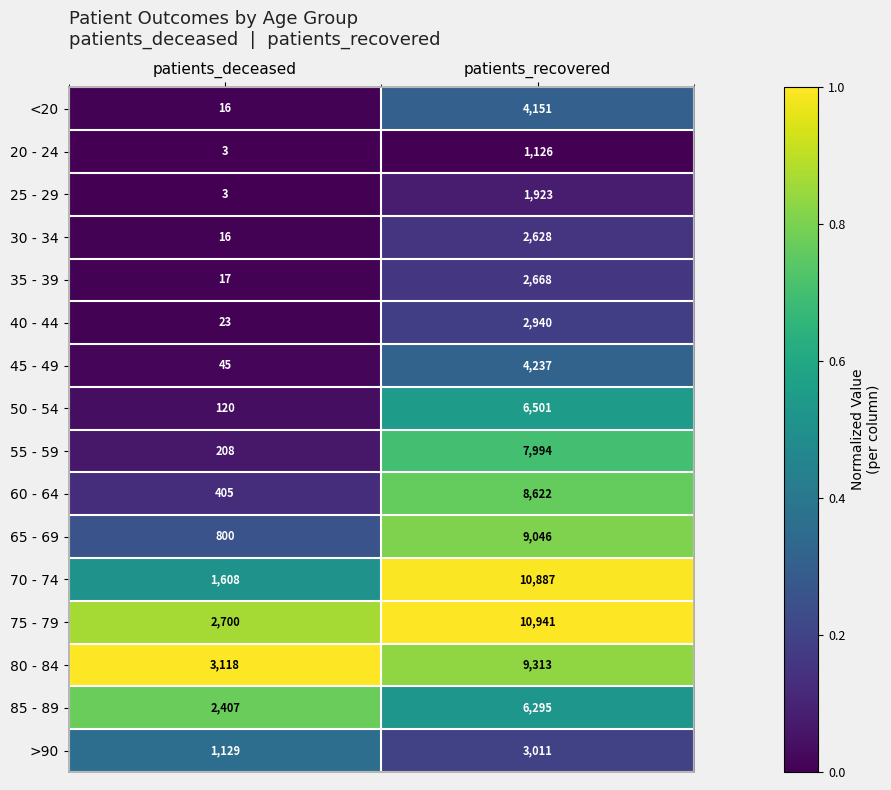

Which category has the lowest value across all series?

patients_deceased